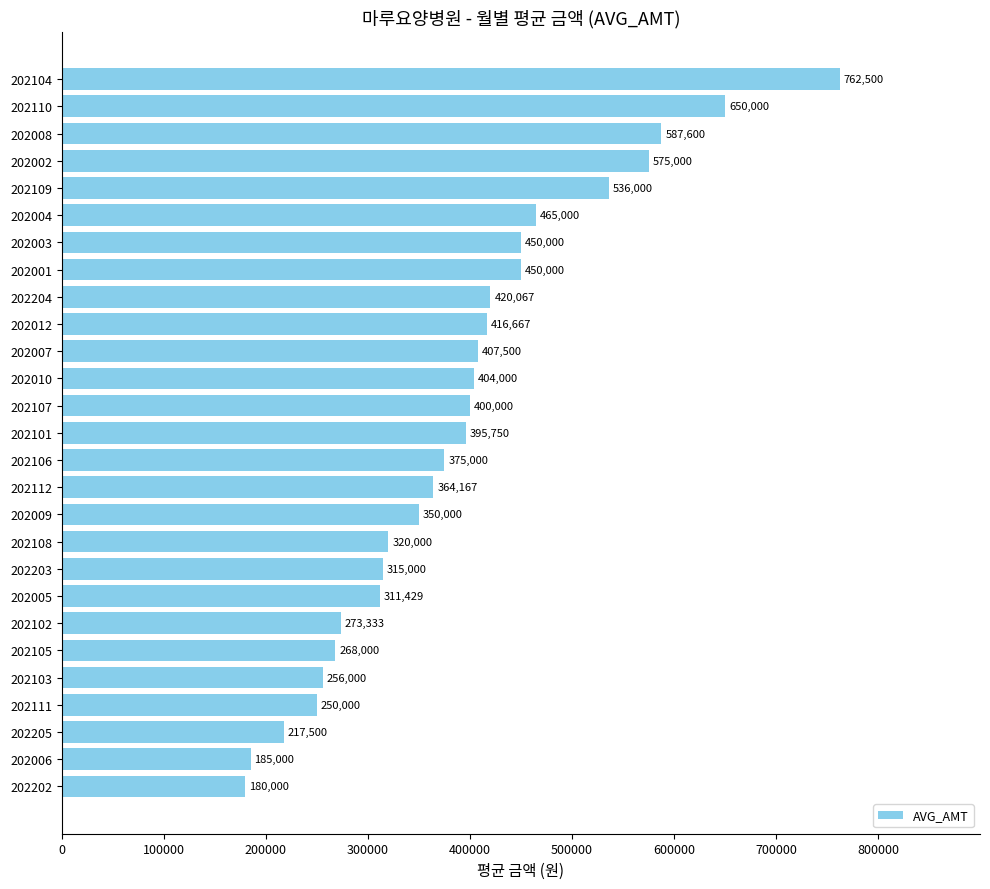

At which label is the value closest to 471250?

202004